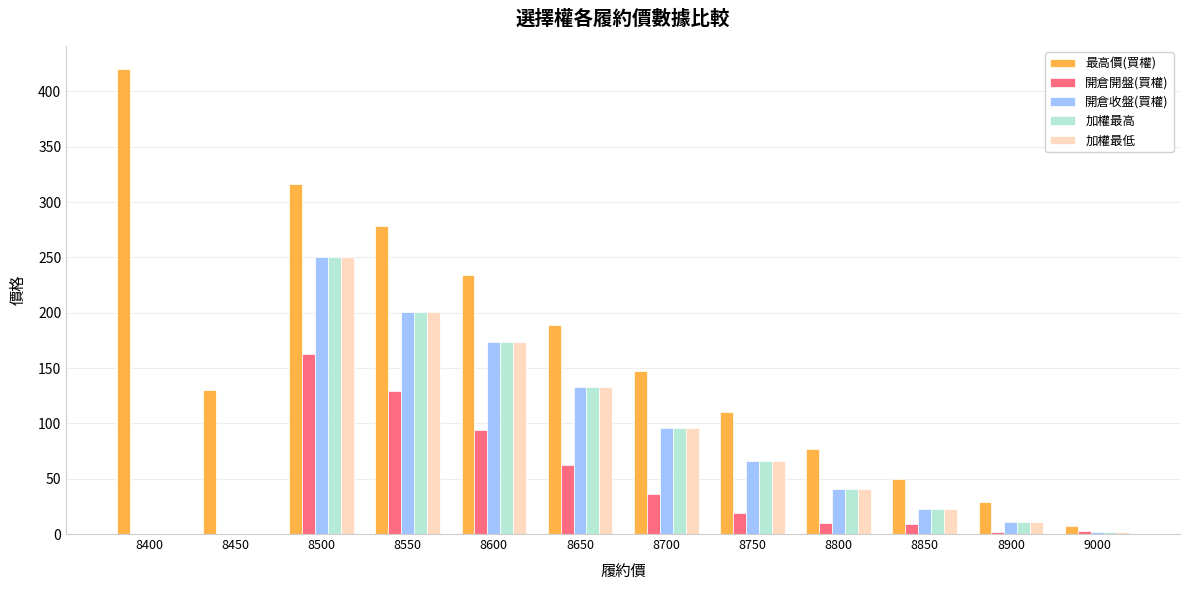

The 加權最高 series shows 0.0 at 8400. True or false?

True